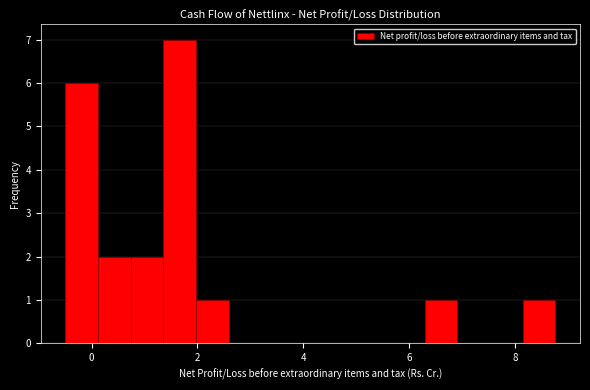

Read against the x-axis, roughly where is the centre of the tallest bar?

1.6